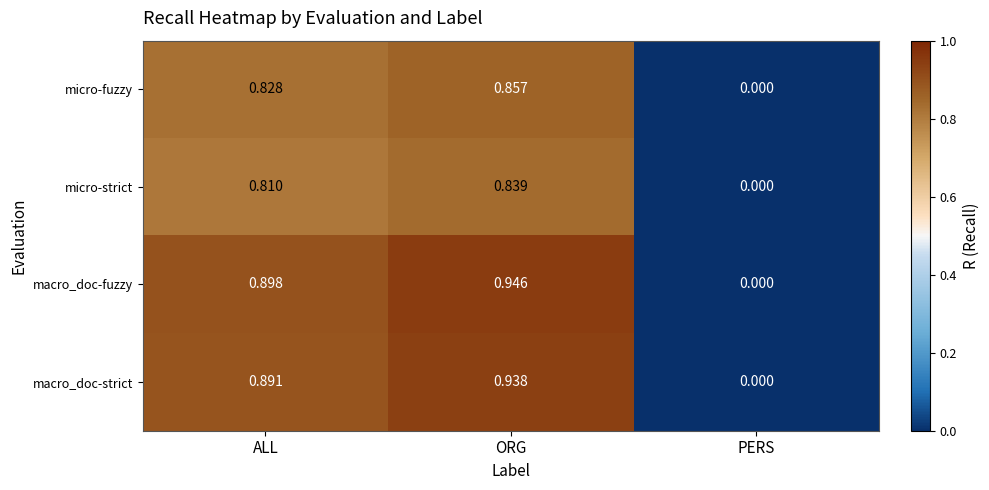

Which series has the largest total across all categories?

macro_doc-fuzzy